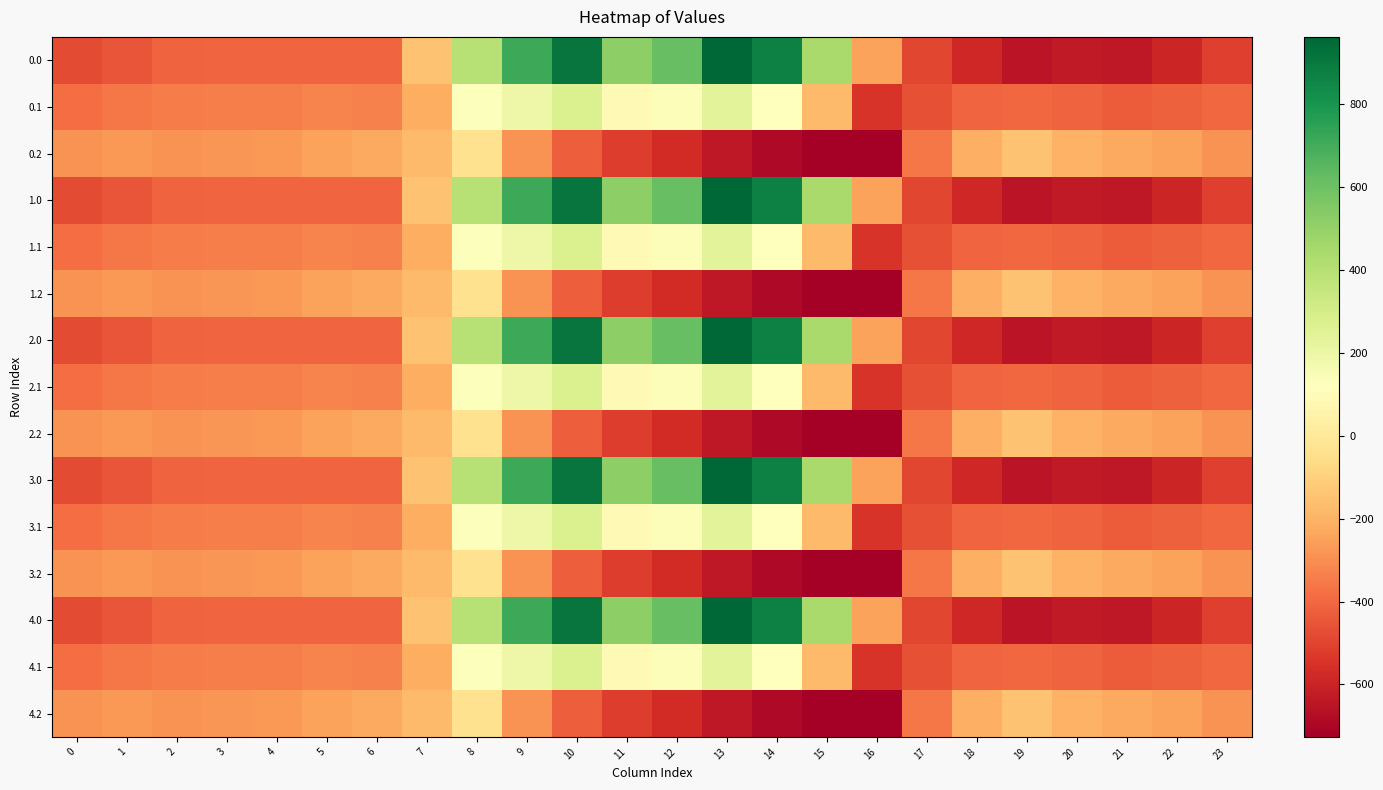

Between 3 and 8, which is larger?

8